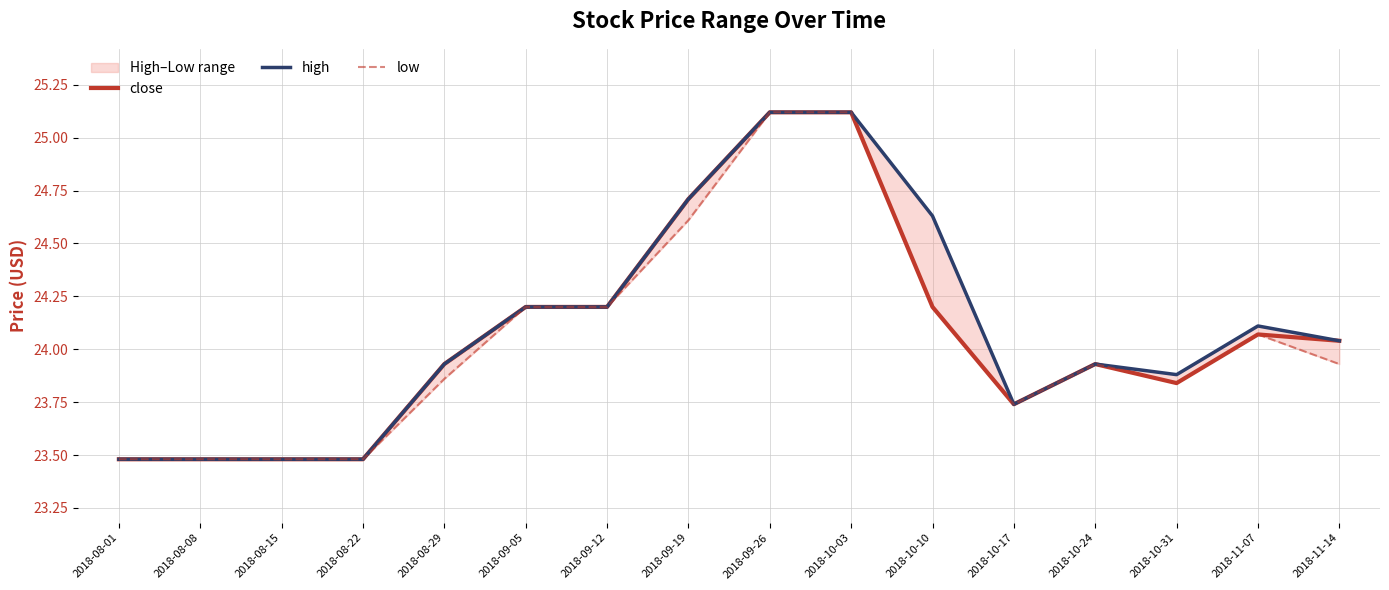

The low series shows 34.6 at 2018-08-08. True or false?

False